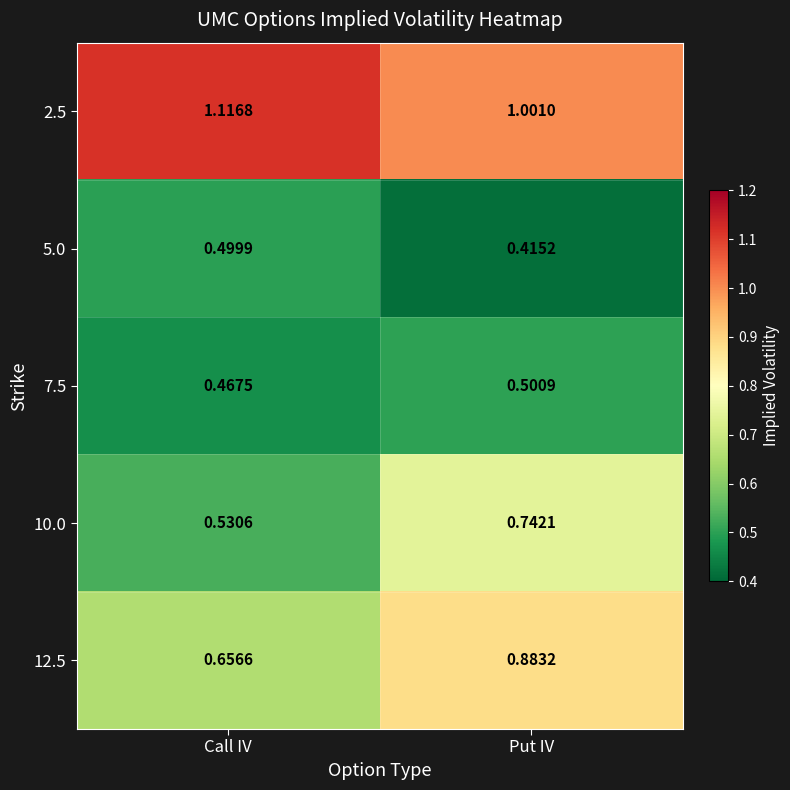

Rank the categories by 12.5 value from lowest to highest.

Call IV, Put IV